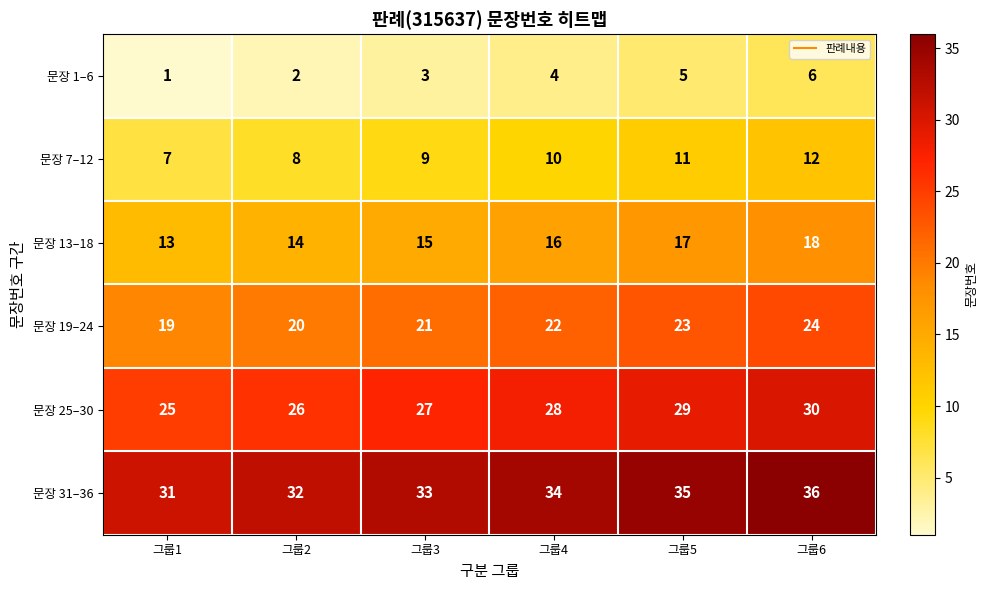

Where is 문장 1–6 nearest to the value 3?

그룹3